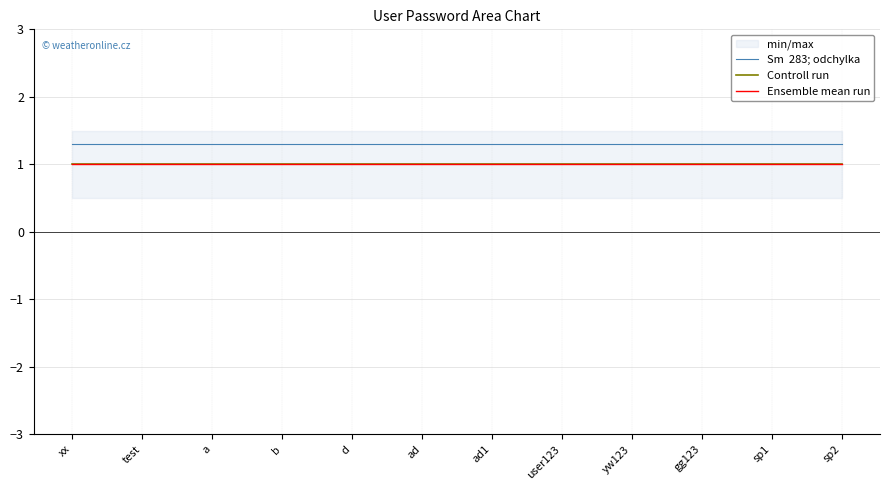

Reading right to left, transcribe all the data shown in this chart.

Sm  283; odchylka: 1.3	1.3	1.3	1.3	1.3	1.3	1.3	1.3	1.3	1.3	1.3	1.3
Controll run: 1.0	1.0	1.0	1.0	1.0	1.0	1.0	1.0	1.0	1.0	1.0	1.0
Ensemble mean run: 1.0	1.0	1.0	1.0	1.0	1.0	1.0	1.0	1.0	1.0	1.0	1.0